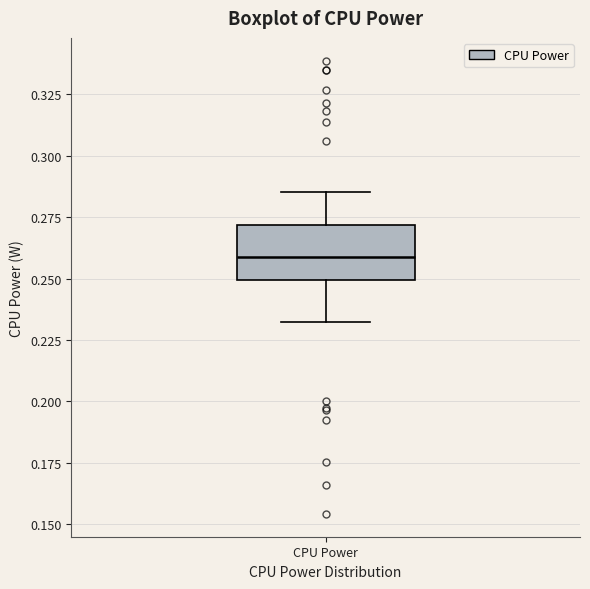

Where is the upper edge of the box for CPU Power on the y-axis? The values are not printed on the chart, so give them approximately, as read against the axis.

0.270